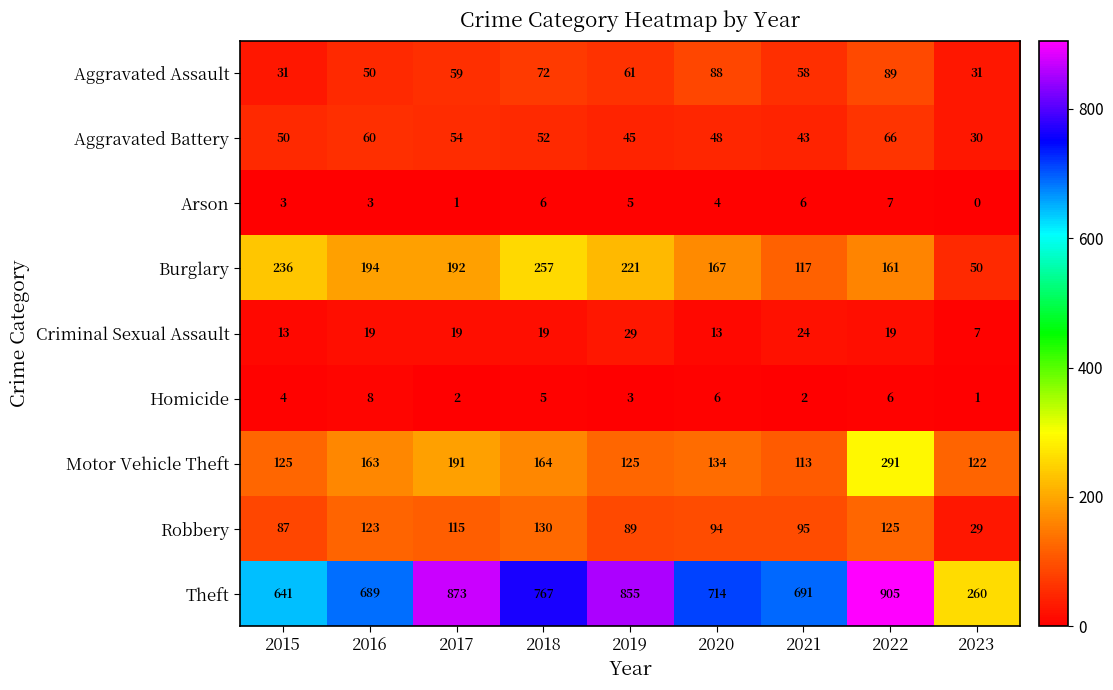

What is the total value across all series at 2016?

1309